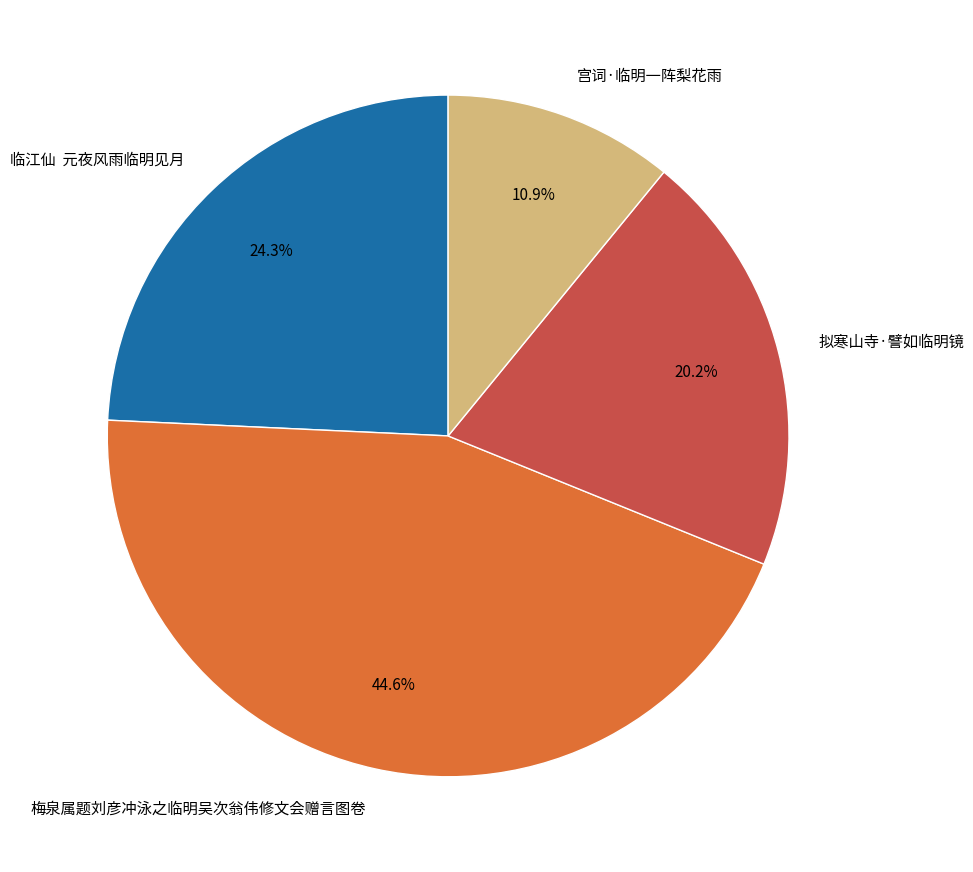

Is there any slice that represents more than half of the pie?

No